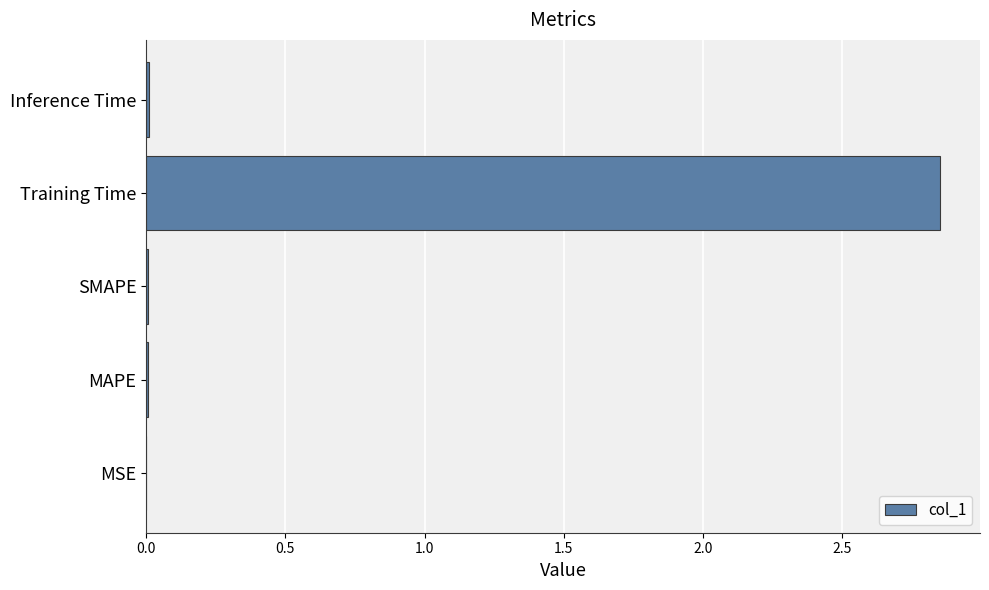

Which category has the highest value across all series?

Training Time